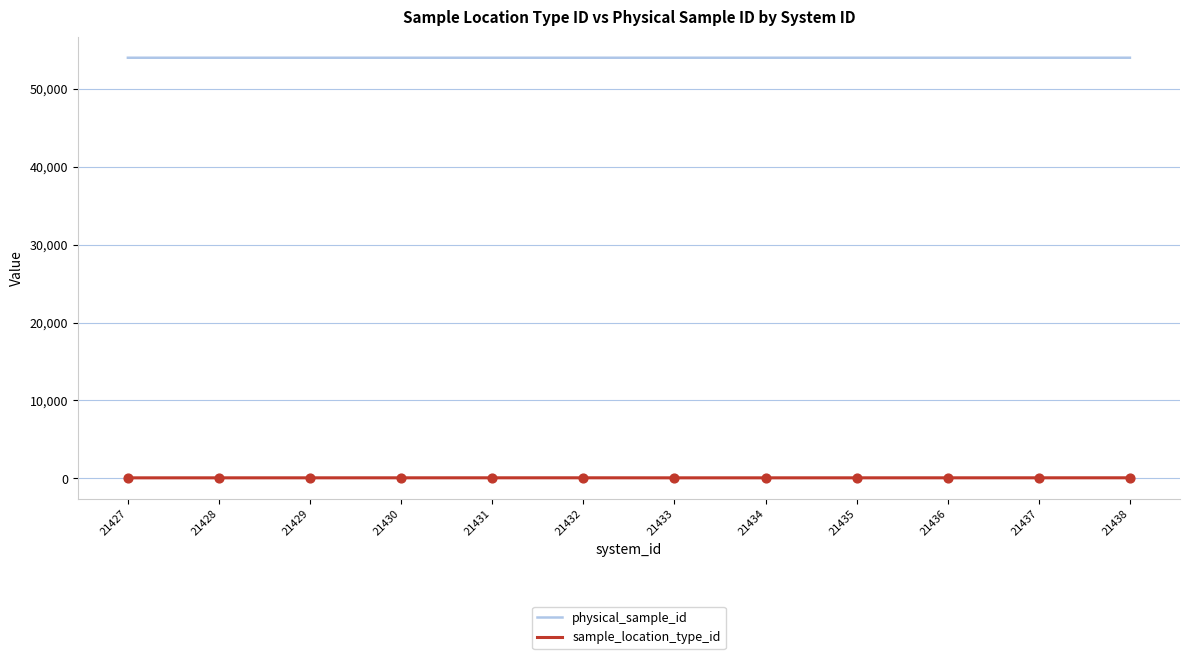

What is the total value across all series at 21436?

54047